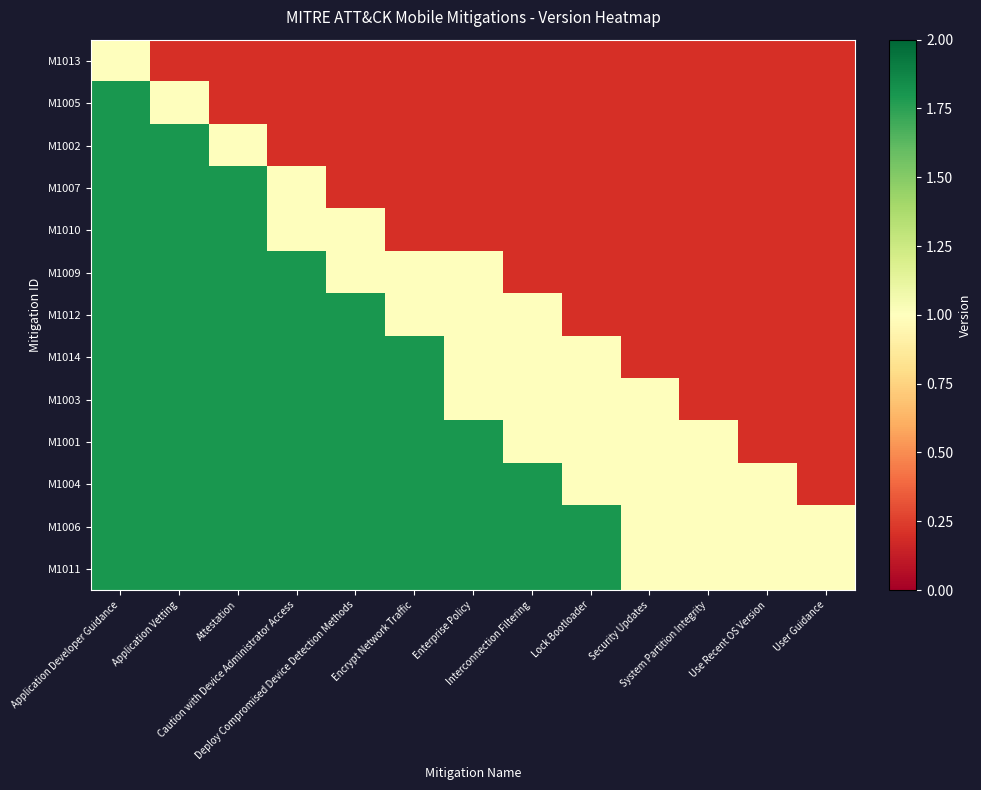

Which series has the widest spread of values?

M1005